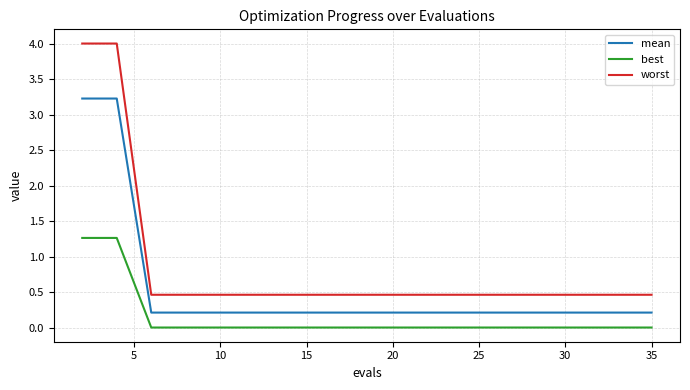

Which series has the widest spread of values?

worst